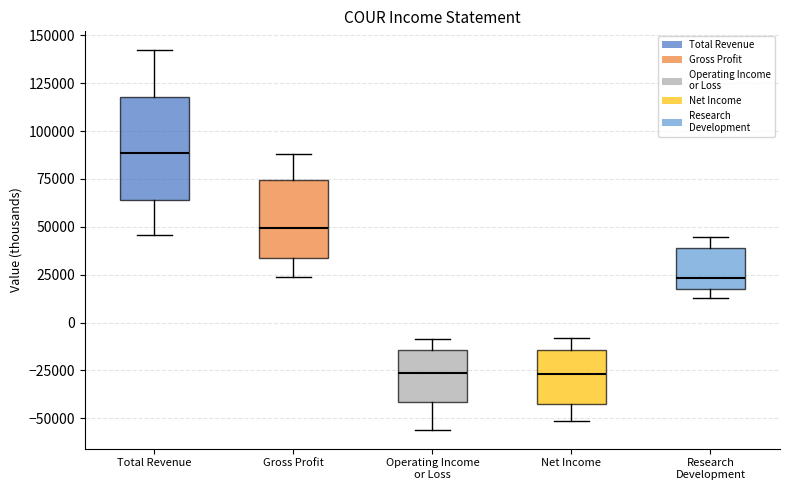

Reading left to right, transcribe this box plot: for each box, give where its median line is, the range the box spans, and where its two whiskers end, as read against the y-axis. The values are not printed on the chart, so give them approximately, as read against the axis.

Total Revenue: median 90000, box 65000 to 120000, whiskers 45000 to 140000
Gross Profit: median 50000, box 35000 to 75000, whiskers 25000 to 90000
Operating Income or Loss: median -25000, box -40000 to -15000, whiskers -55000 to -10000
Net Income: median -25000, box -40000 to -15000, whiskers -50000 to -10000
Research Development: median 25000, box 20000 to 40000, whiskers 15000 to 45000